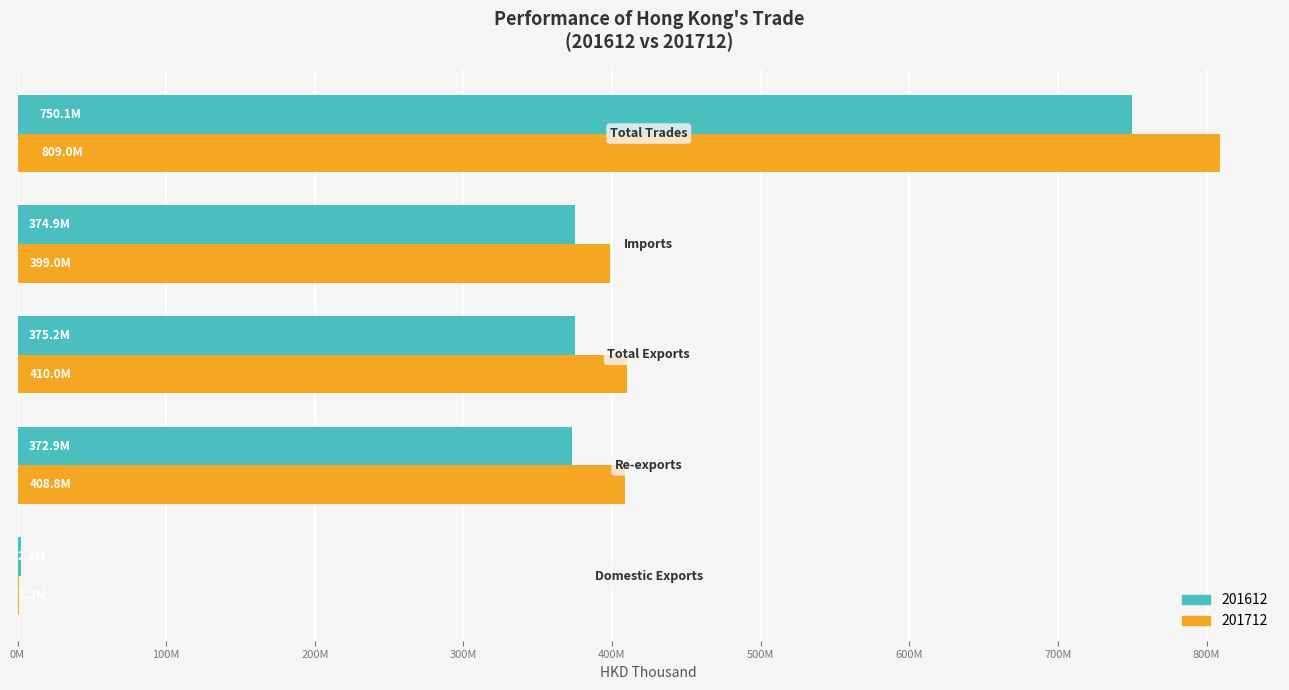

What is the label of the 5th bar from the right?

Domestic Exports